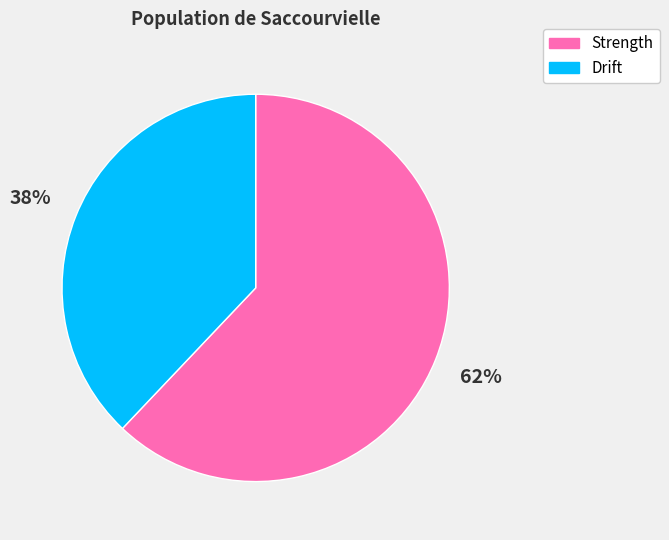

Which category has the smallest portion of the pie?

Drift